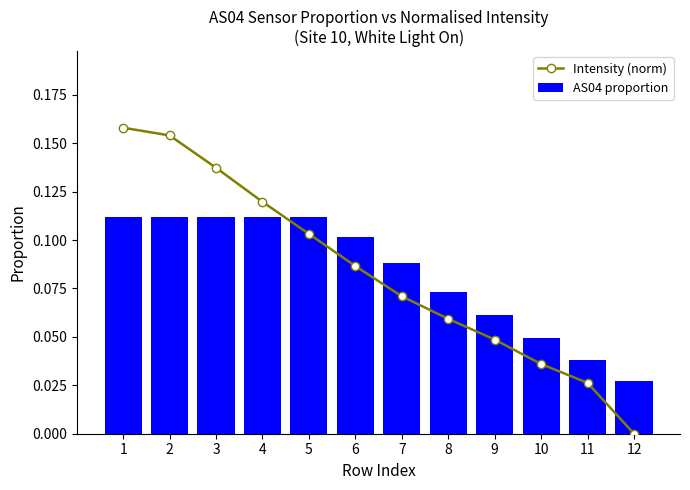

How many Intensity (norm) values are between 0 and 1?

12